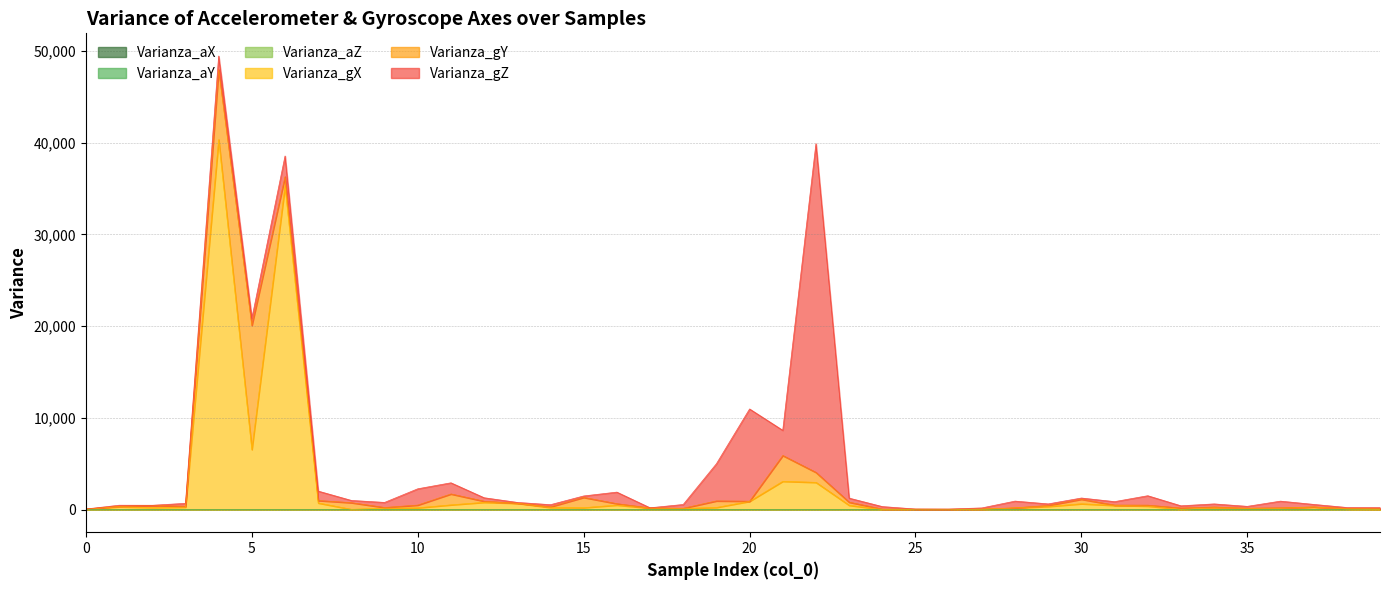

Which category has the highest value in the Varianza_aY series?

21